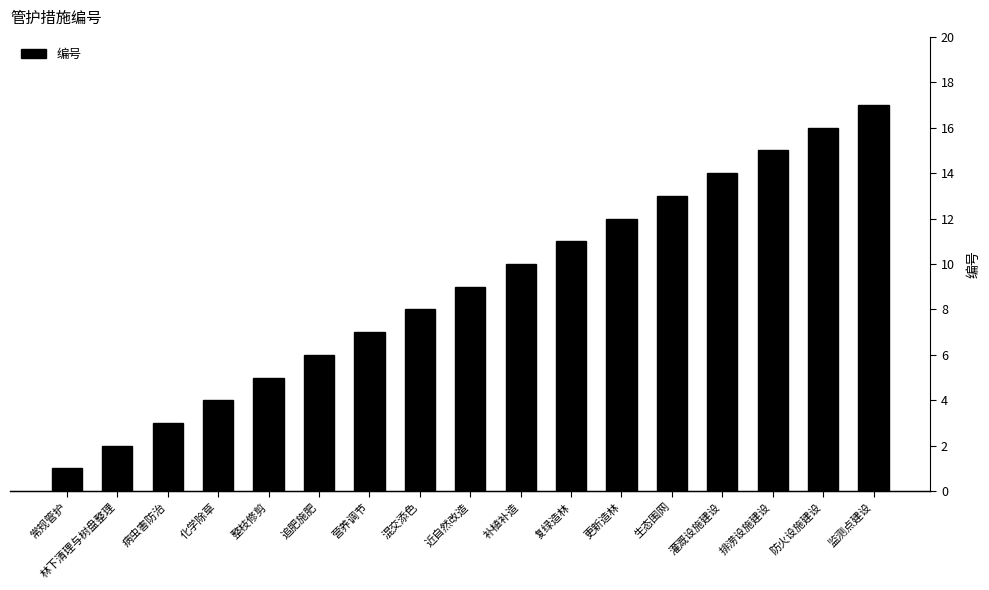

How many distinct data groups are displayed?

1